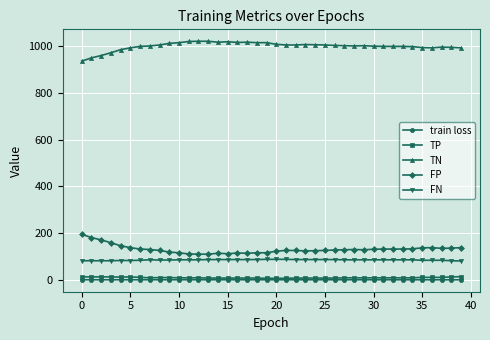

True or false: FP and FN cross at least once.

False